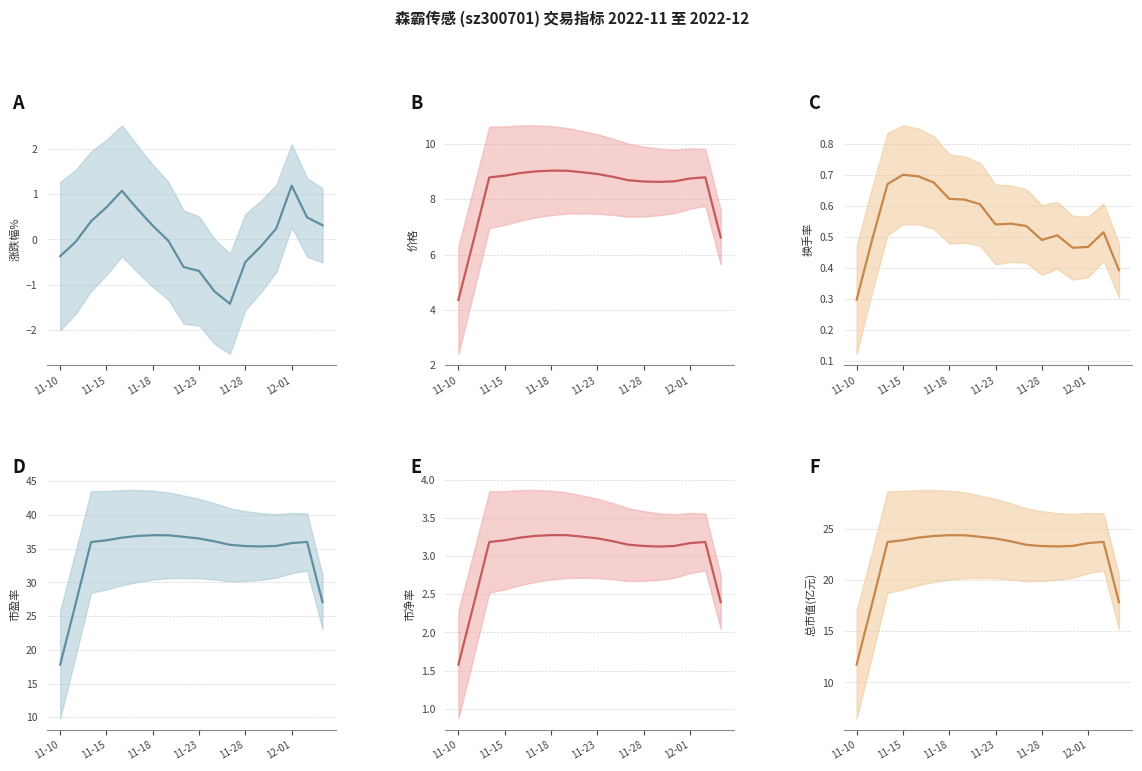

Where is 总市值(亿元) nearest to the value 18?

17